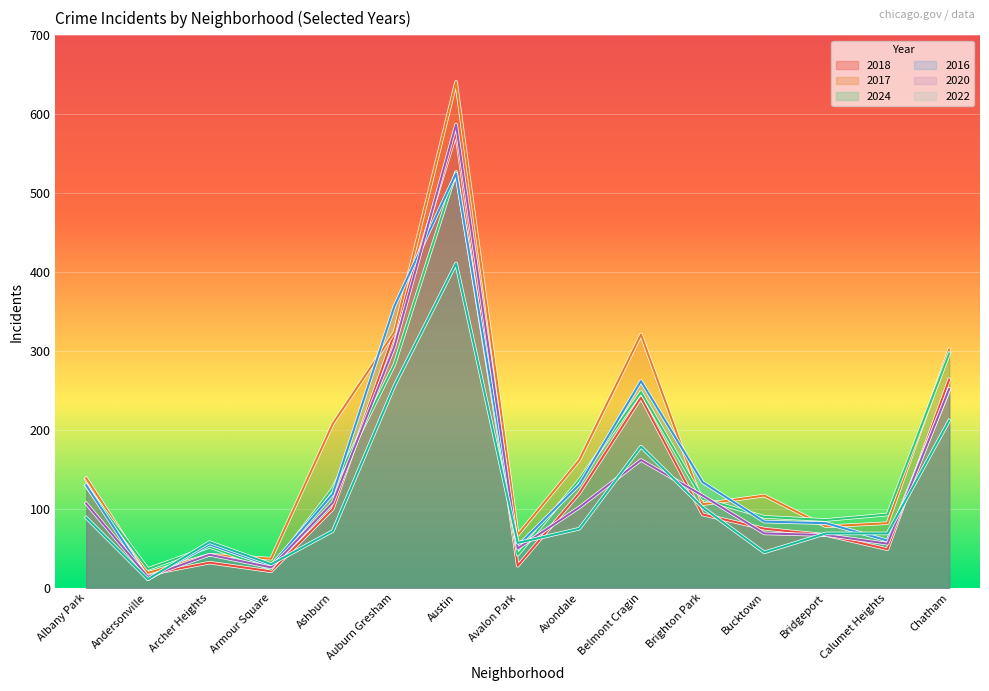

Which series changed the most between Auburn Gresham and Belmont Cragin?

2020